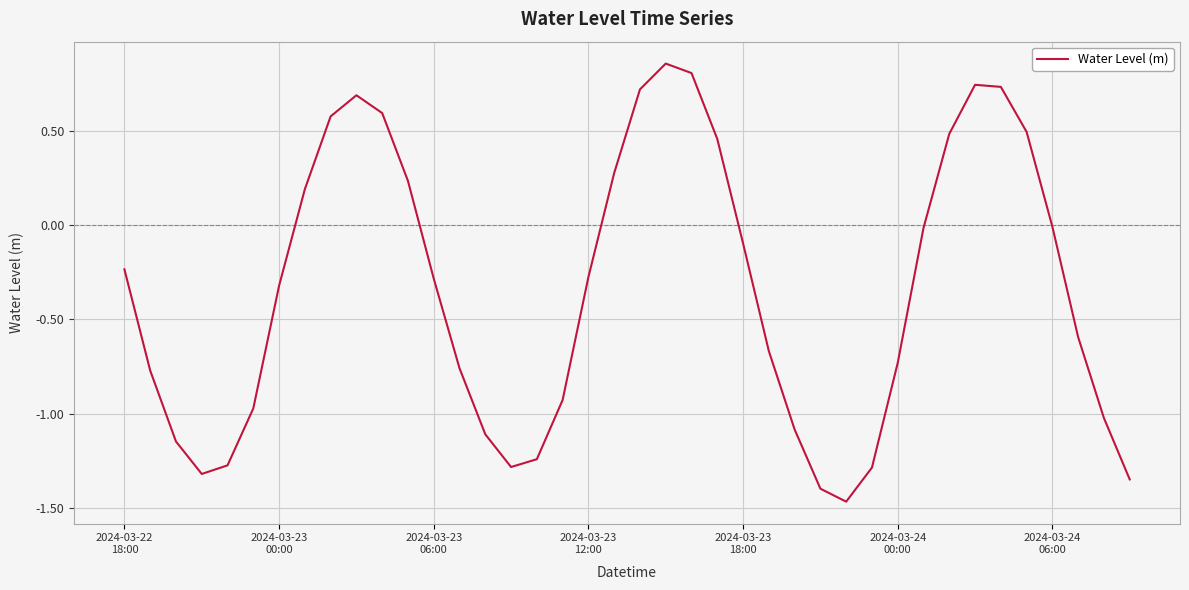

What is the difference between the maximum and minimum values?

2.3